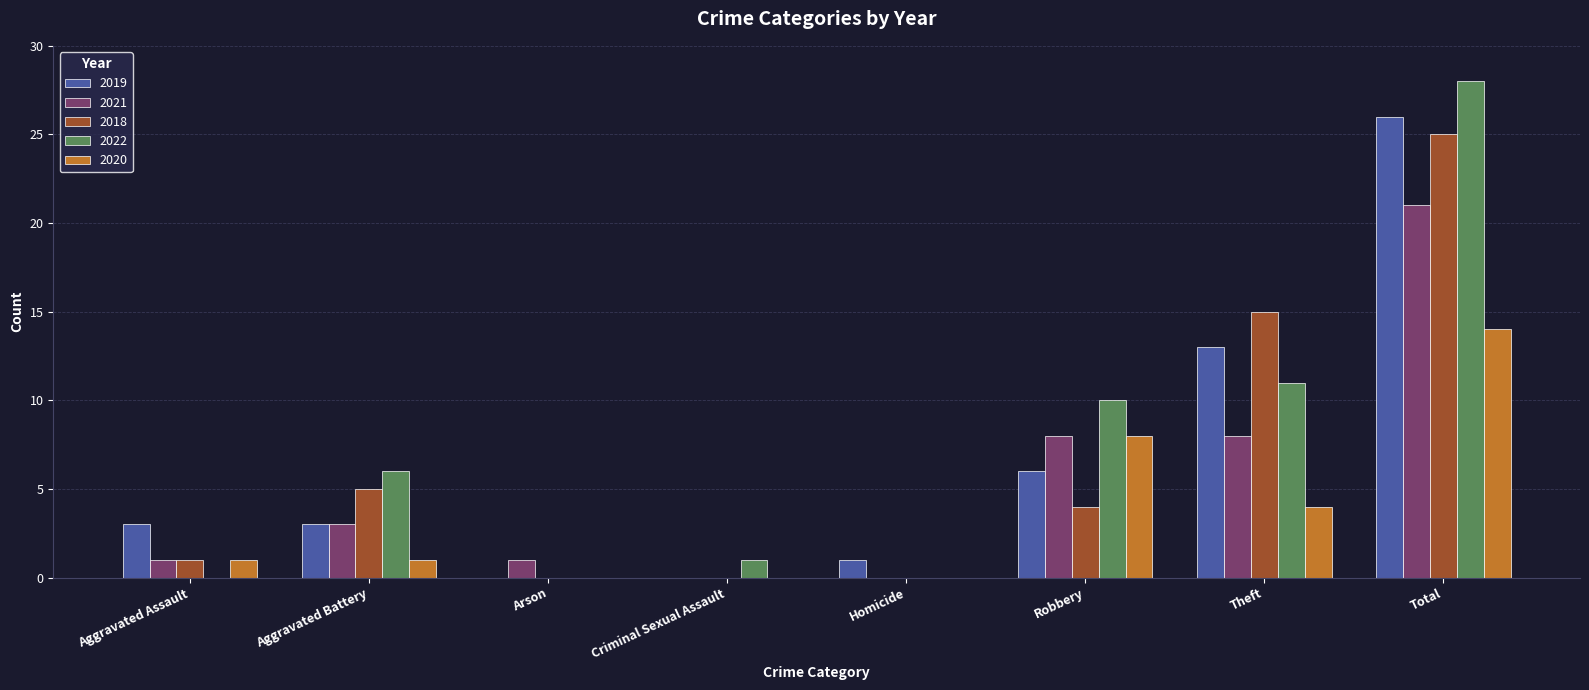

What is the maximum value for 2020?

14